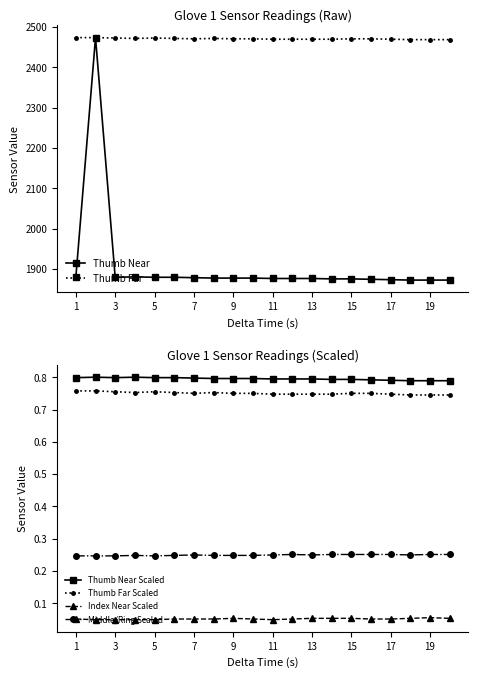

What is the average value of the Thumb Near series?

1906